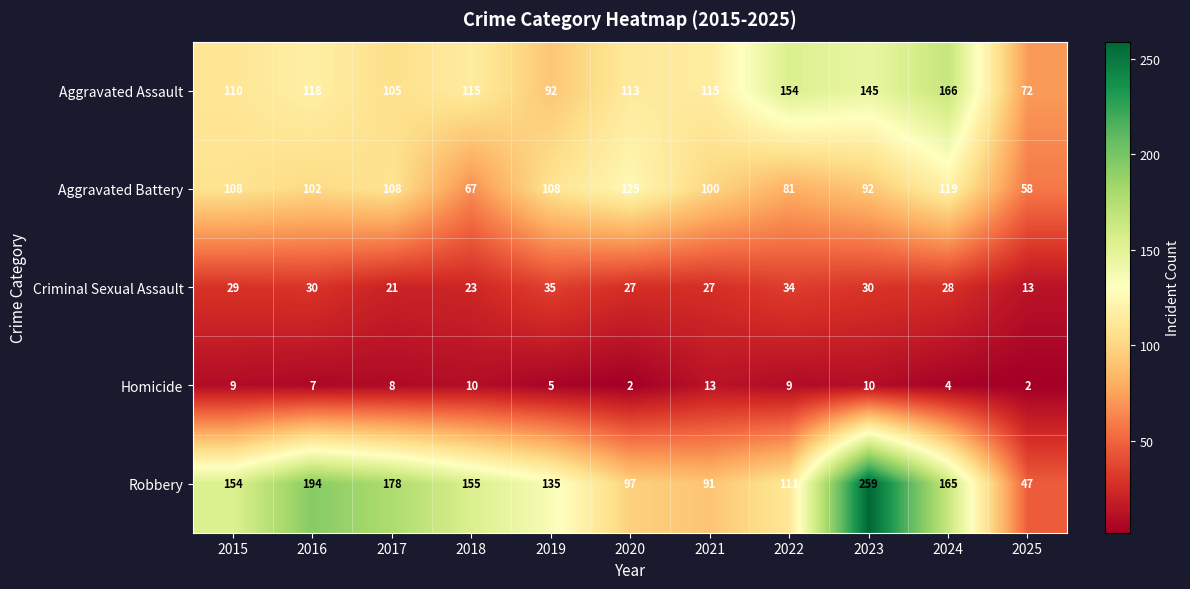

What is the spread (max minus min) of values at 2023?

249